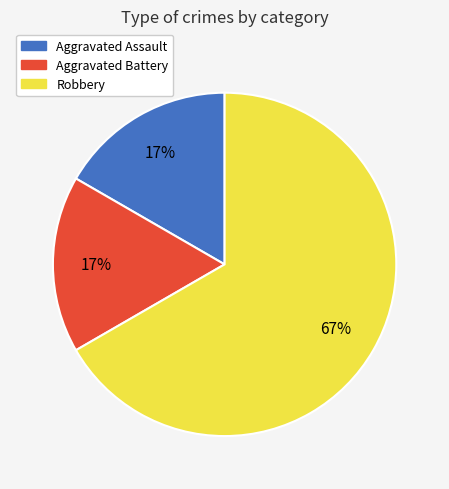

Approximately how many times larger is the value at Aggravated Battery compared to Aggravated Assault?

1.0